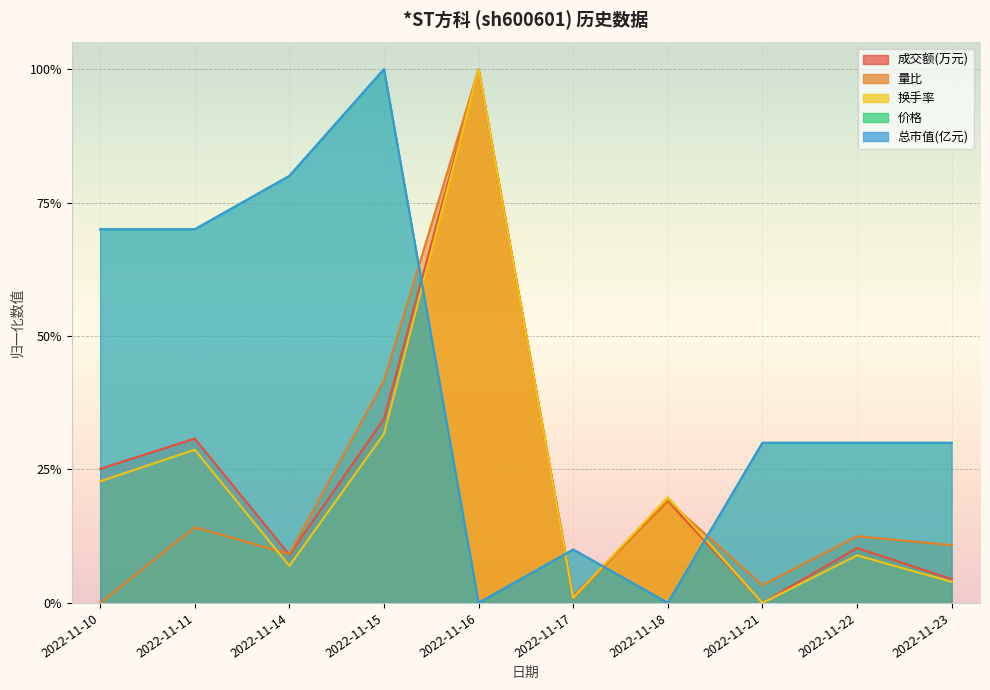

Is the value of 量比 at 2022-11-15 greater than the value of 总市值(亿元) at 2022-11-23?

Yes